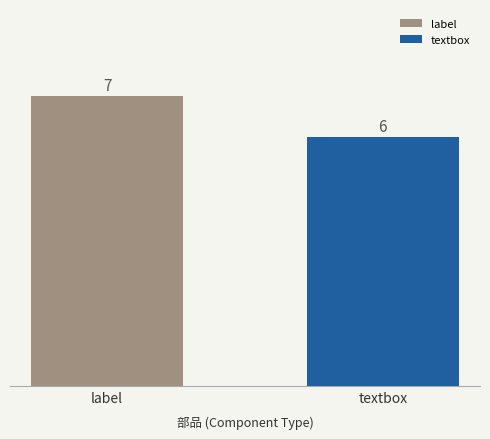

What is the label of the 1st bar from the left?

label